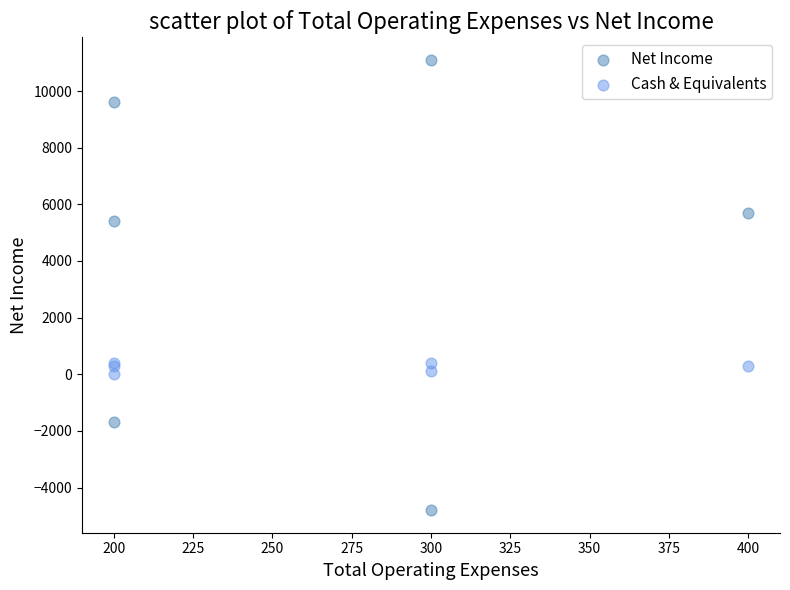

Which series reaches the maximum Y coordinate?

Net Income